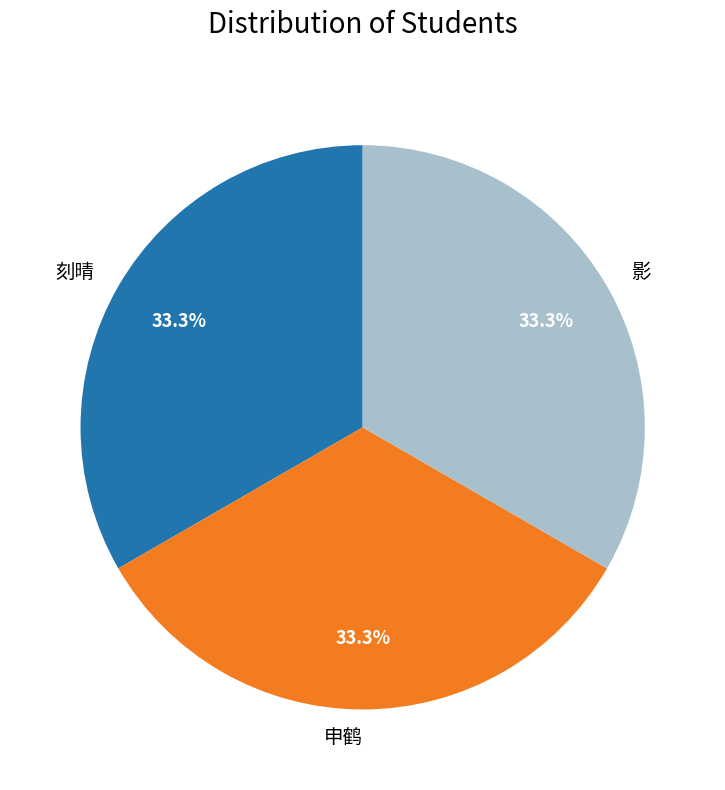

Approximately how many times larger is the value at 申鹤 compared to 刻晴?

1.0